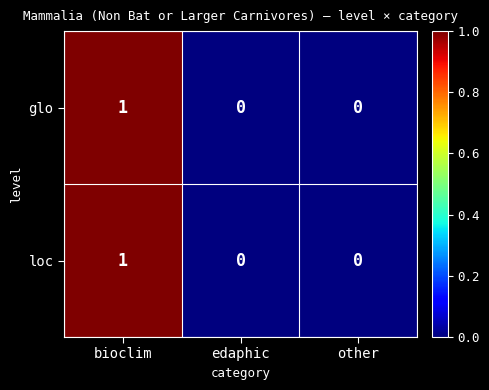

Count the loc values in the range 0 to 1.

3